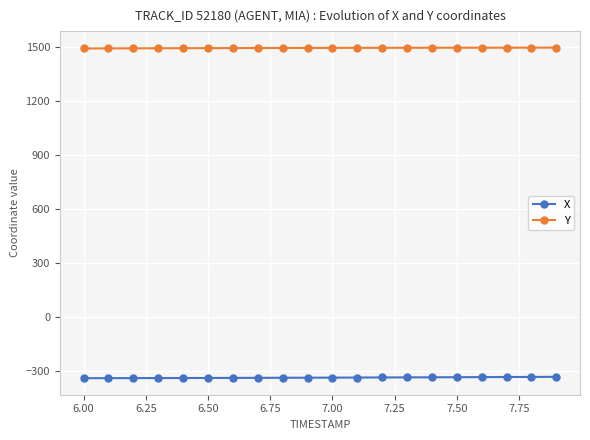

What is the value of the X point at the 11th from the left?

-339.0